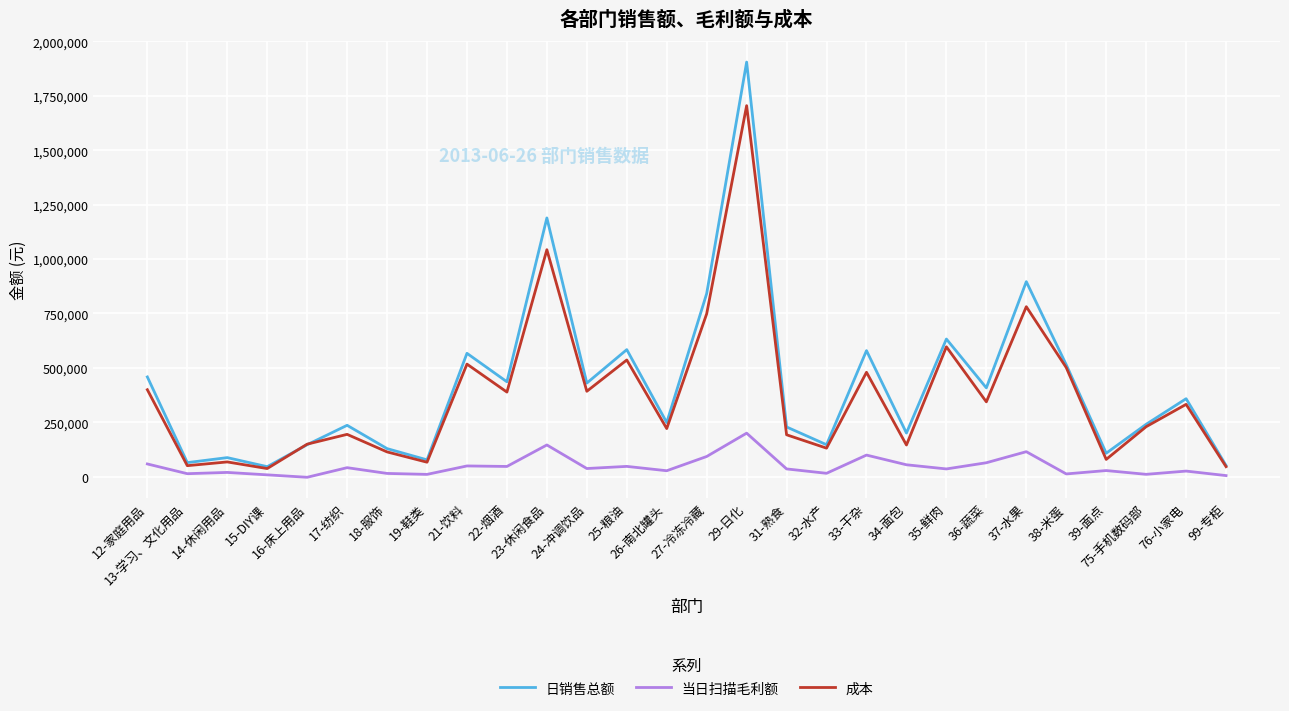

Which series has the largest range (max minus min)?

日销售总额